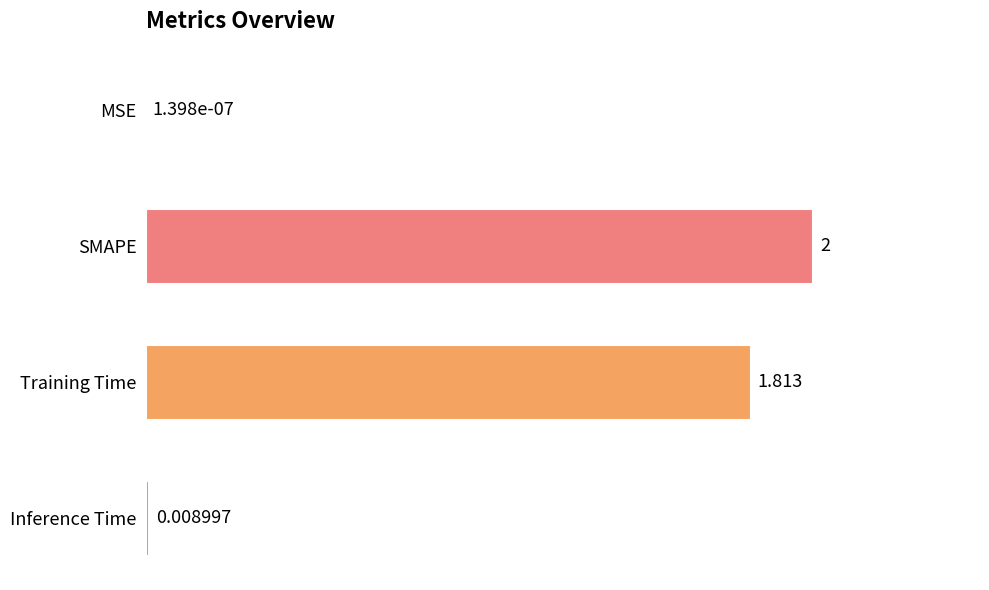

Which has a higher value, Training Time or SMAPE?

SMAPE